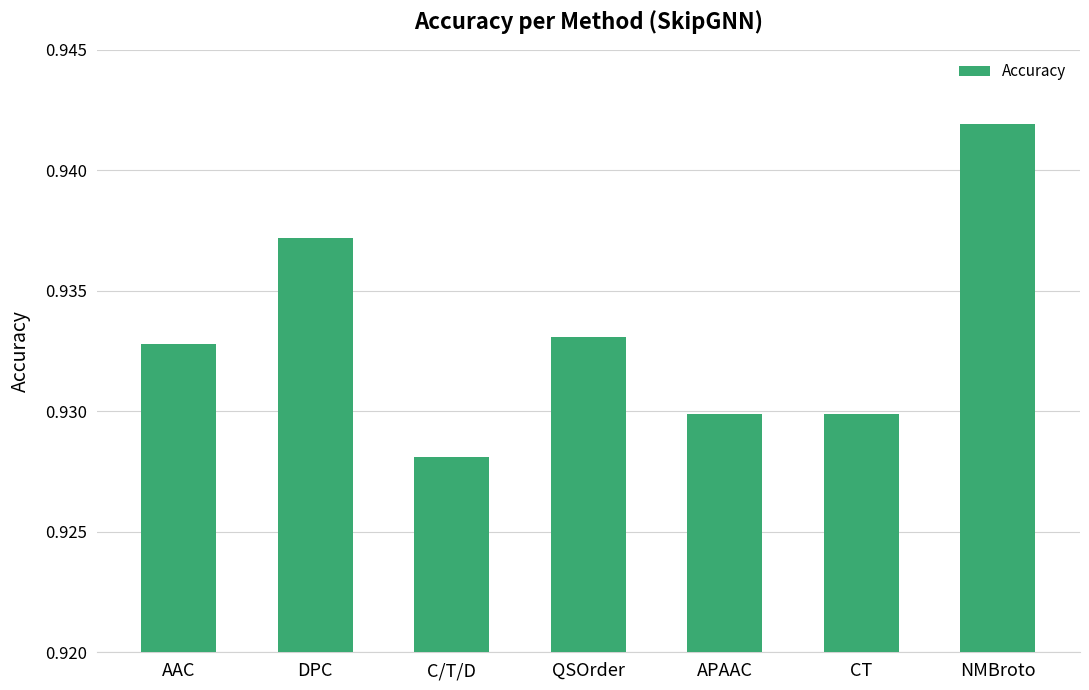

Which label corresponds to the smallest value in the chart?

C/T/D